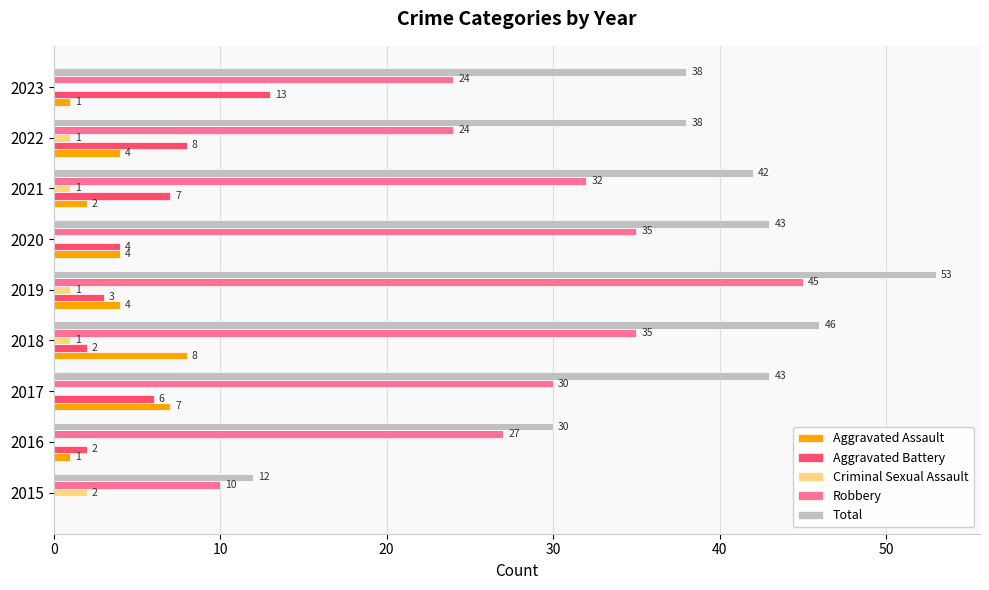

Which series has the largest total across all categories?

Total